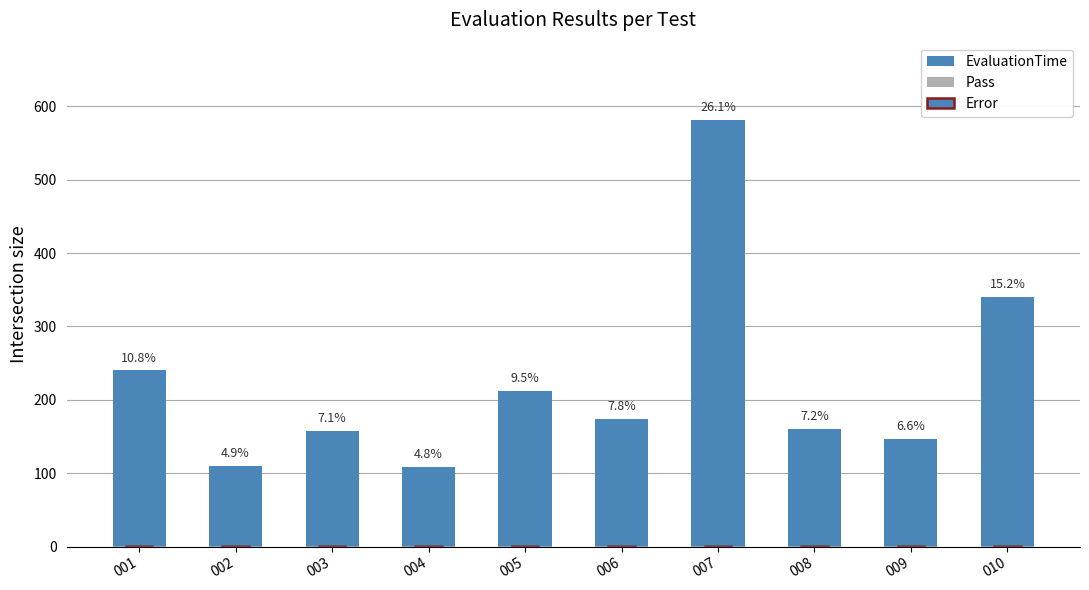

List the series in order of their peak value, lowest first.

Pass, Error, EvaluationTime